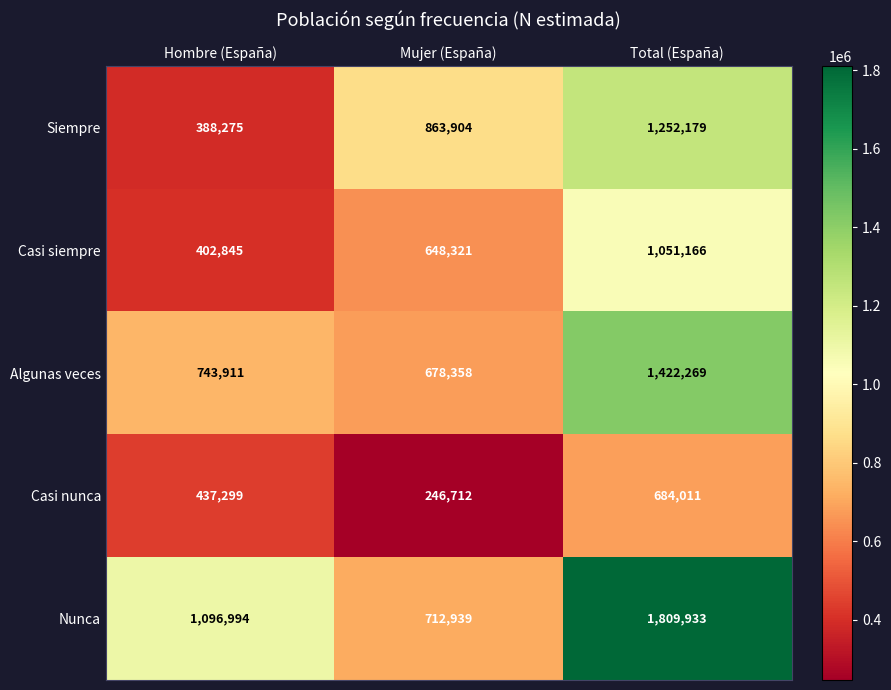

What is the maximum value shown in the chart?

1809933